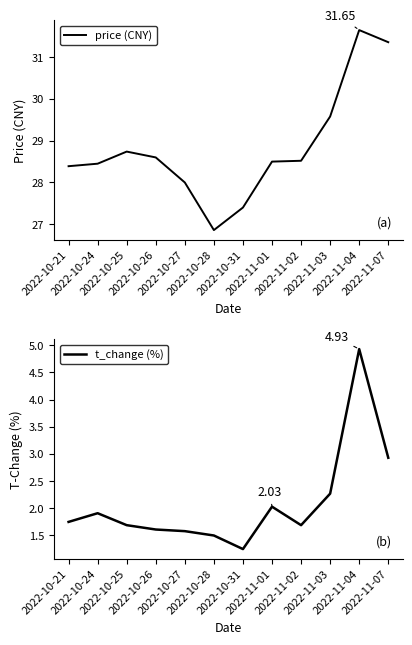

What is the sum of all price (CNY) values?

346.1